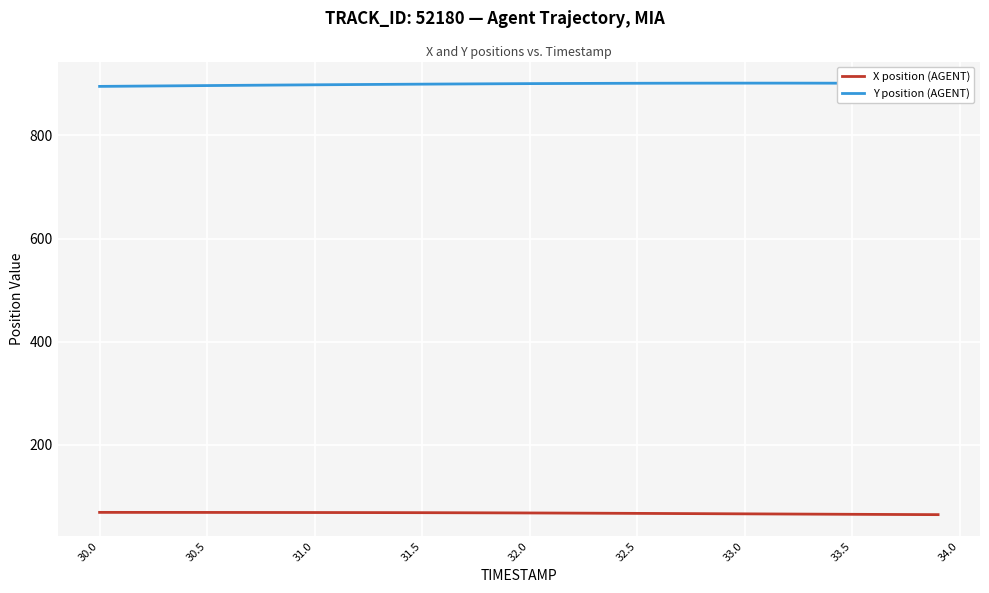

What is the smallest value displayed?

64.8